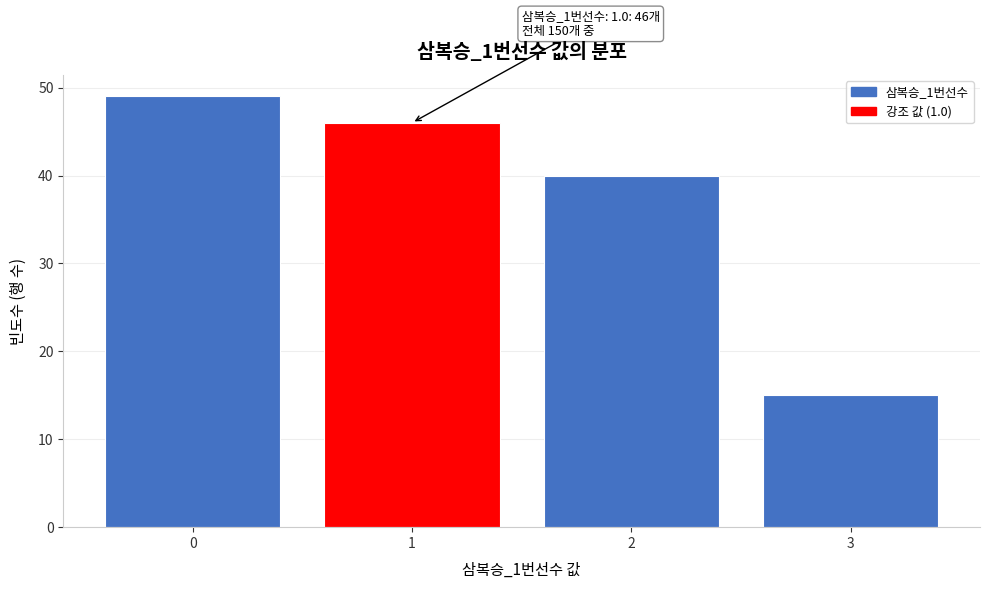

Reading left to right, transcribe all the data shown in this chart.

49	46	40	15